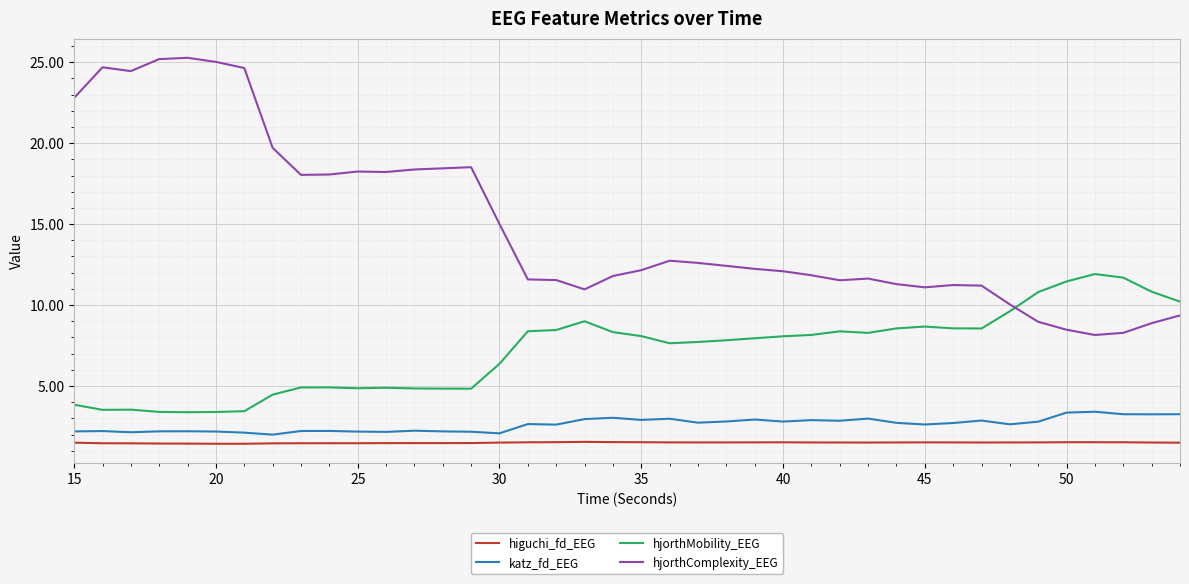

Which series has the widest spread of values?

hjorthComplexity_EEG